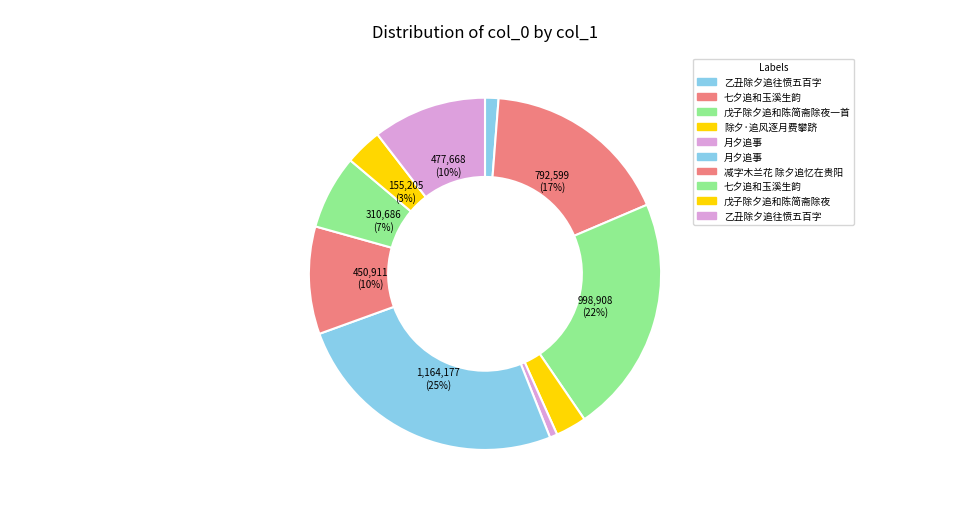

Count the number of slices in the pie.

10